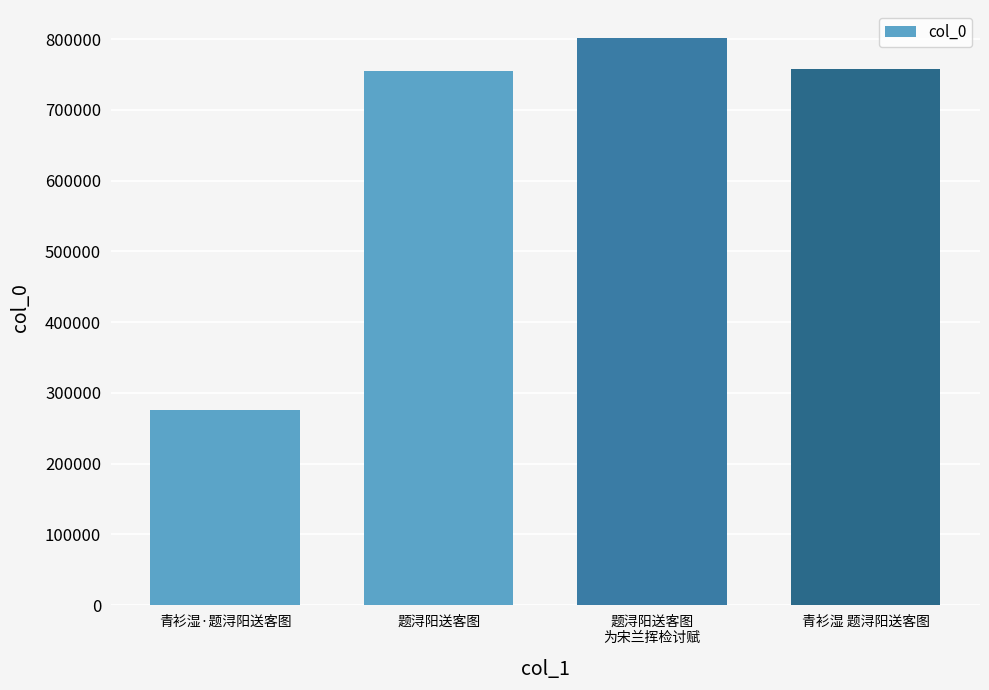

How many distinct data groups are displayed?

1